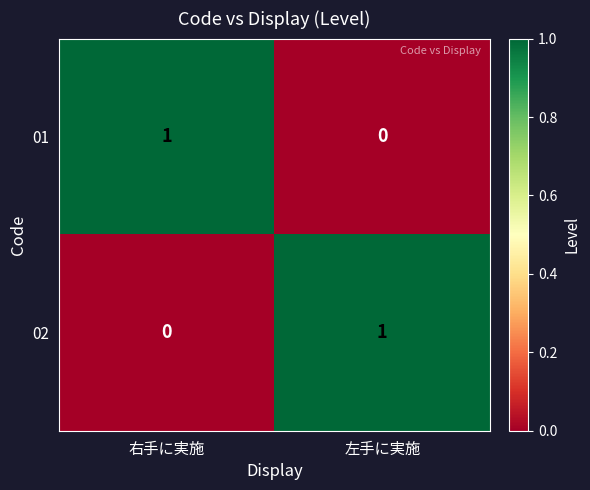

Reading right to left, extract all data points from this chart.

01: 左手に実施=0	右手に実施=1
02: 左手に実施=1	右手に実施=0